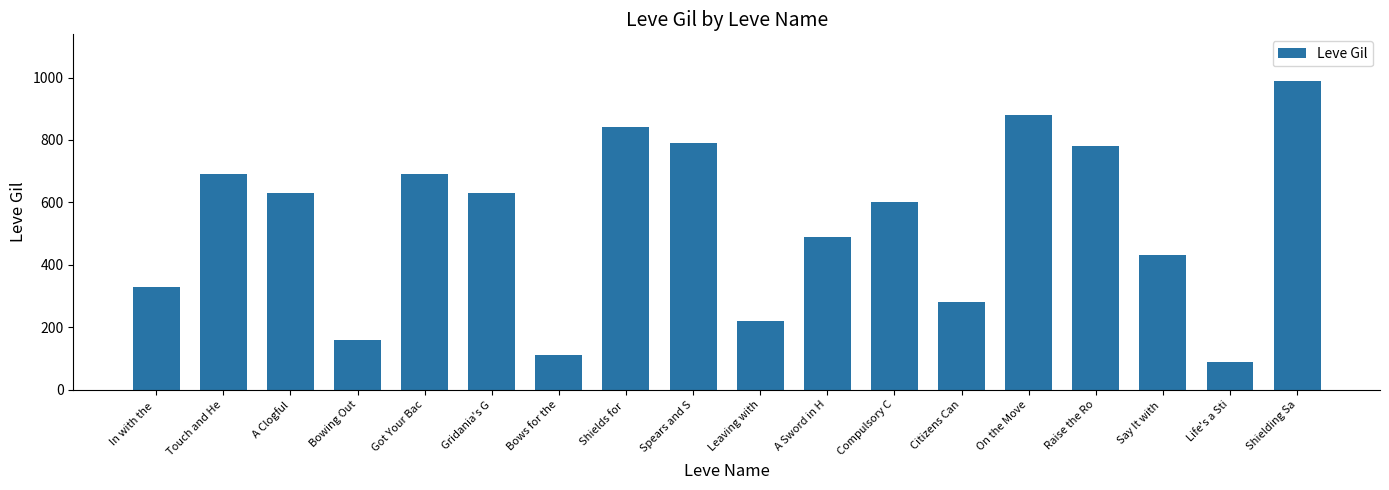

How many bars are there in total?

18